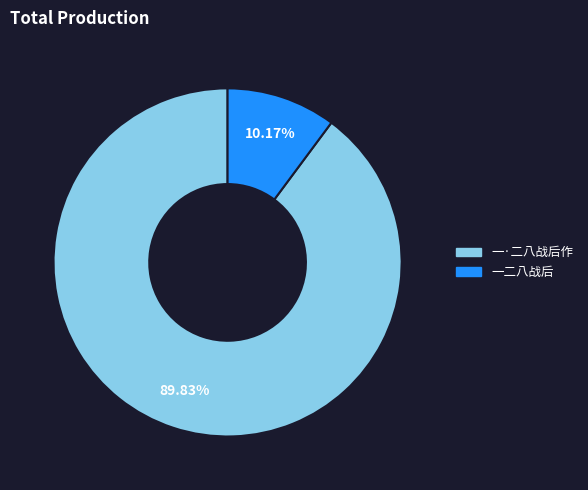

What is the total percentage of 一二八战后 and 一·二八战后作?

100.0%